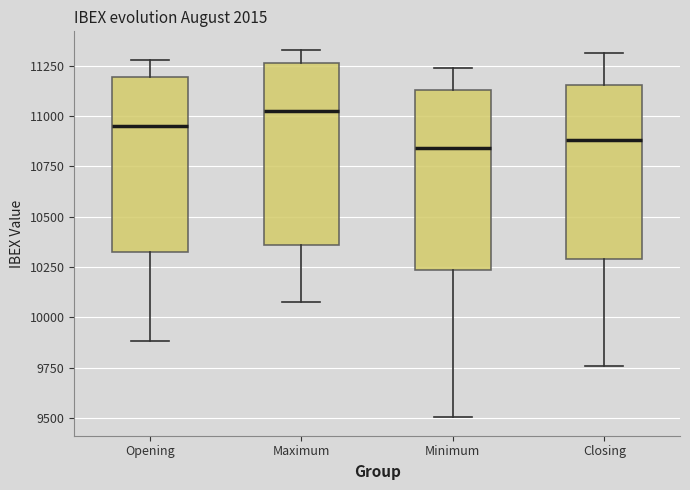

Where is the upper edge of the box for Opening on the y-axis? The values are not printed on the chart, so give them approximately, as read against the axis.

11200